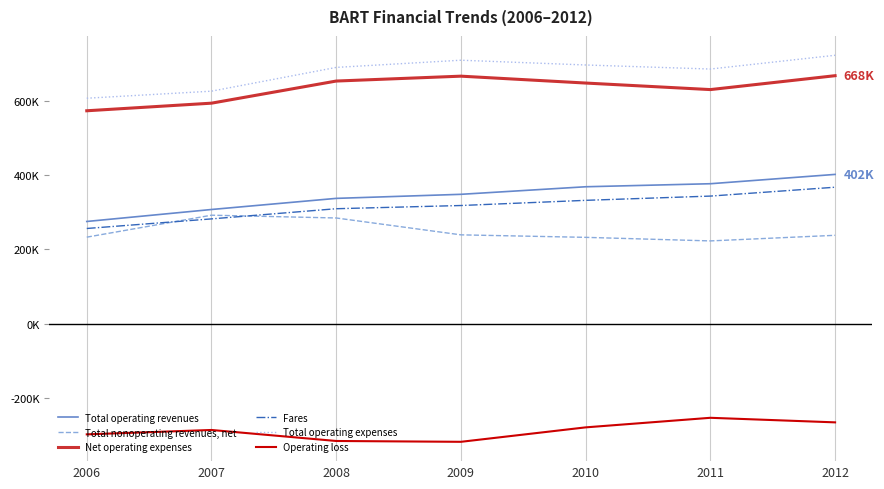

Does the chart have visible grid lines?

No